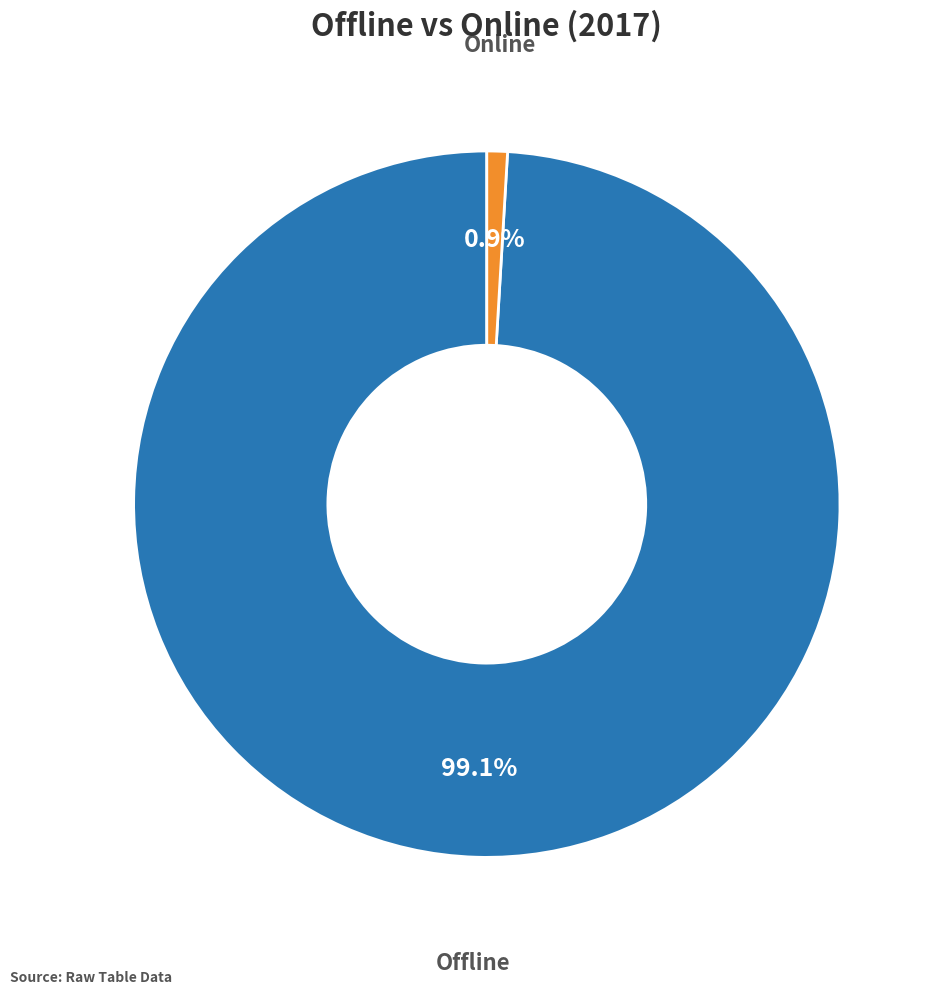

Is it true that Online is 1% of the pie?

True